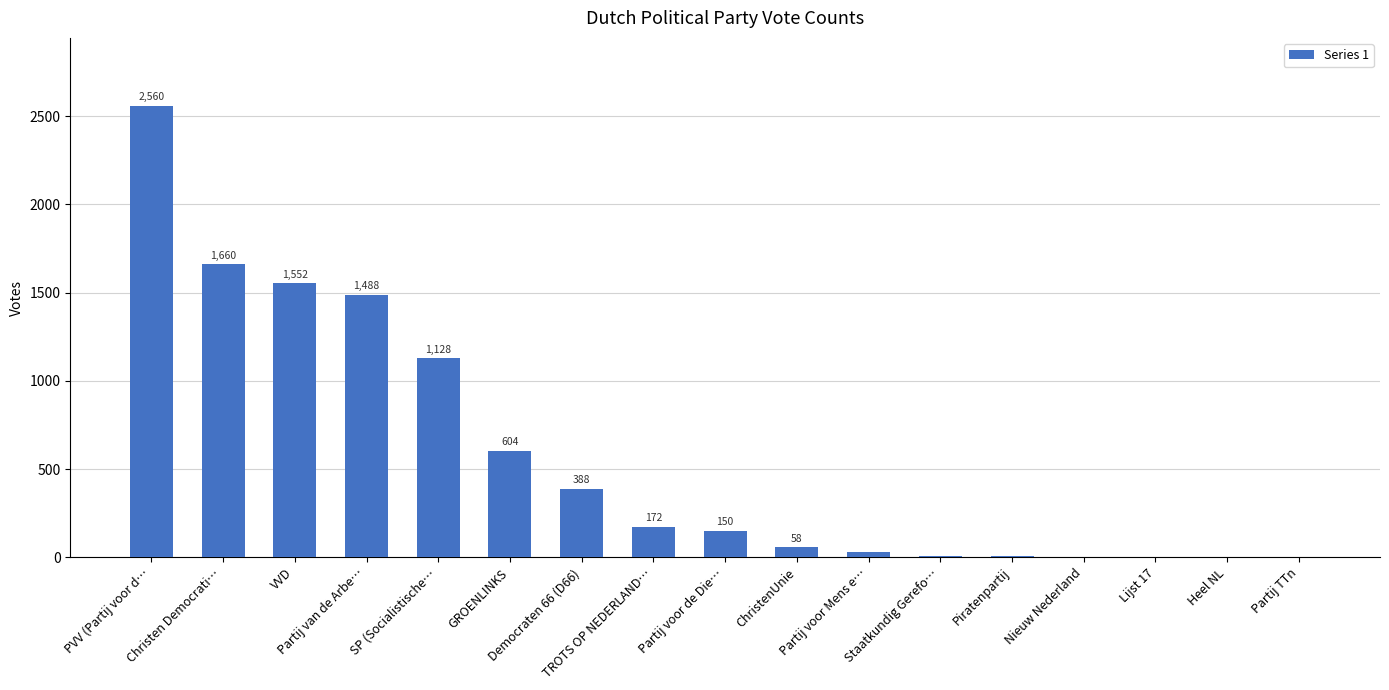

What is the greatest value displayed?

2560